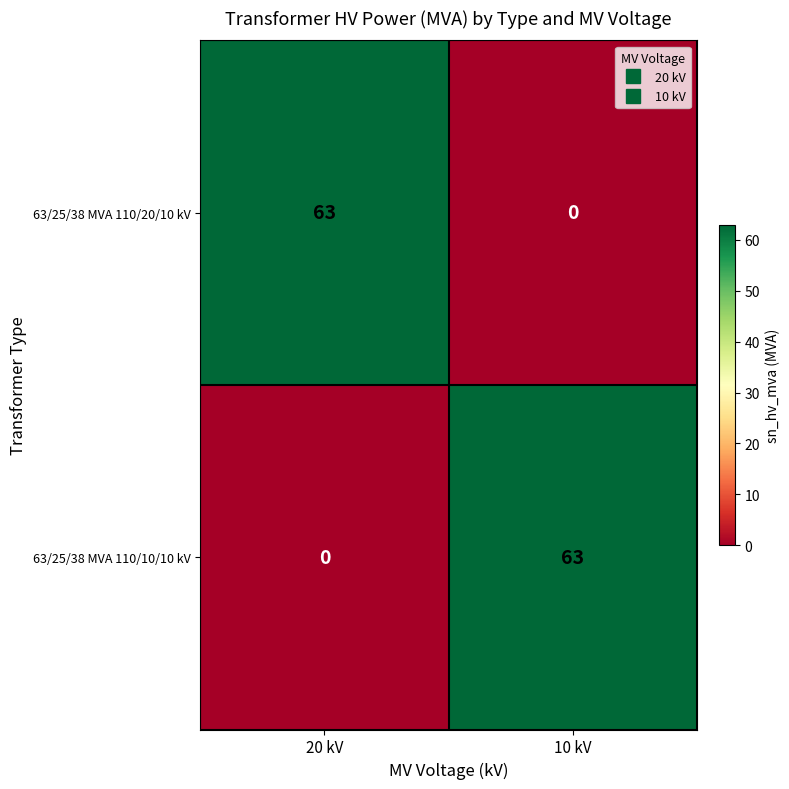

What is the maximum value shown in the chart?

63